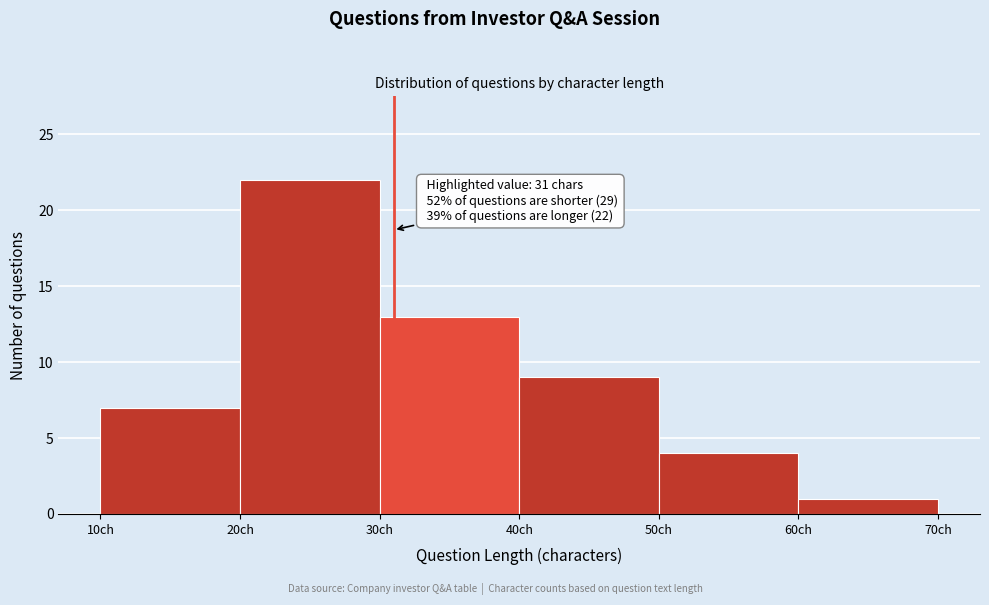

Which range on the x-axis has the tallest bar?

20 to 30